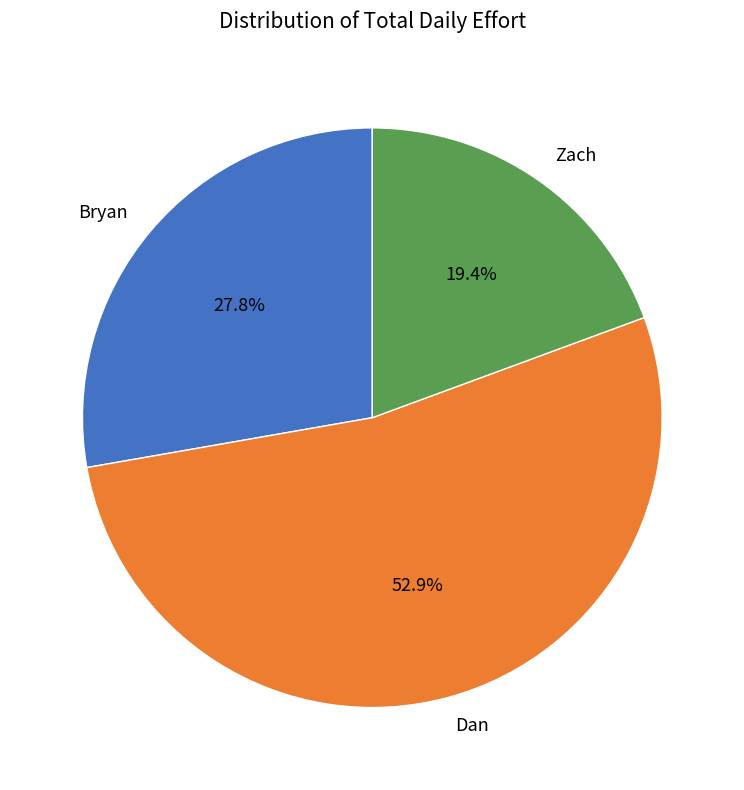

To the nearest percent, what portion does Zach represent?

19%